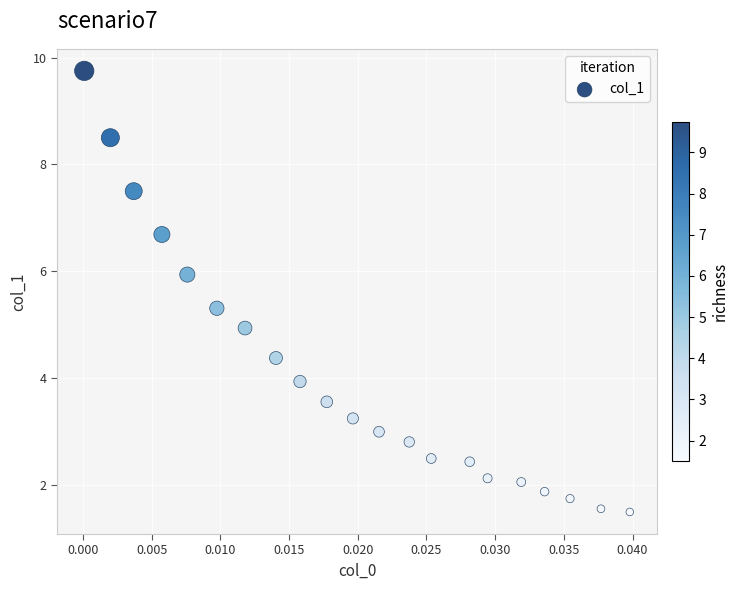

How many data points are displayed?

21